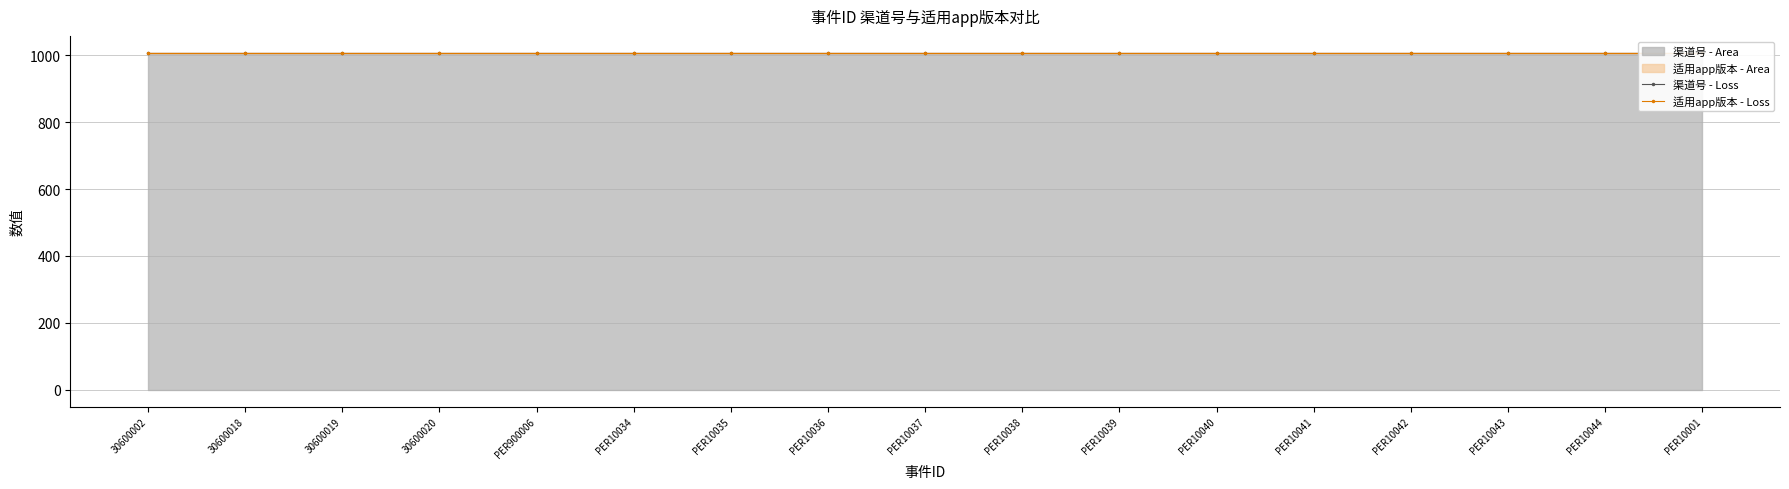

At which category does the chart reach its peak across all series?

30600002